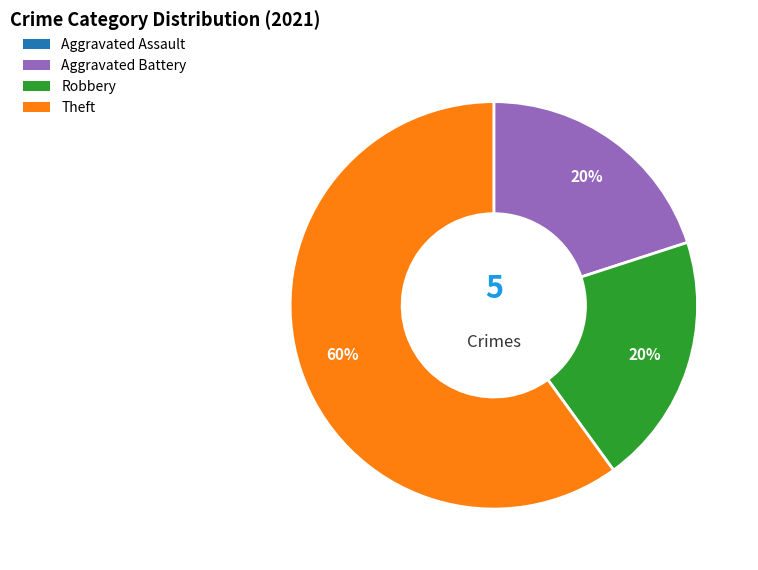

To the nearest percent, what is the difference between the largest and smallest slice percentages?

60%